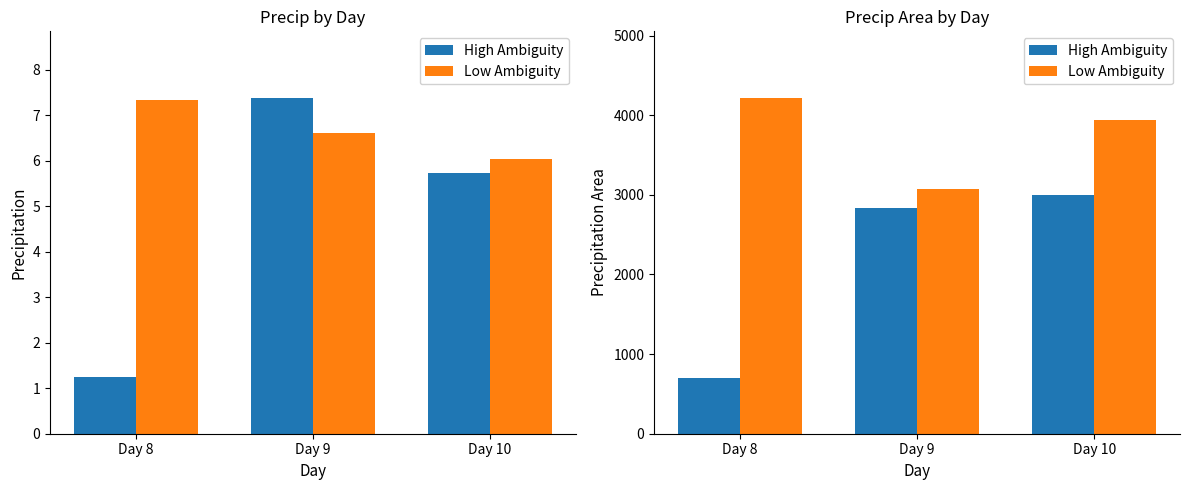

The High Ambiguity series shows 1056 at Day 9. True or false?

False